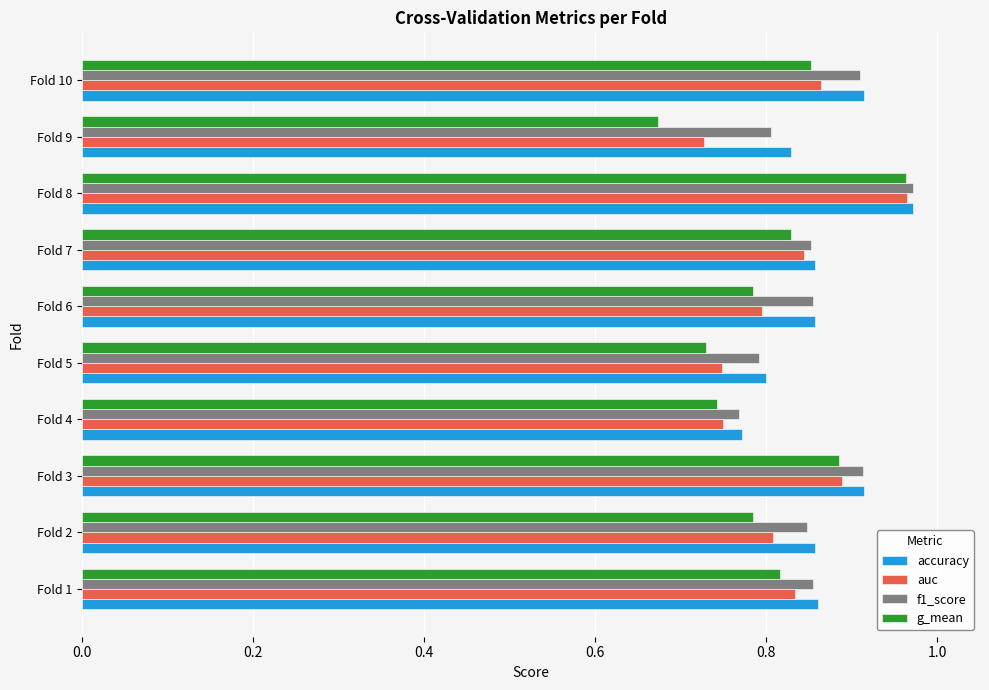

At which label is g_mean closest to 0?

Fold 9